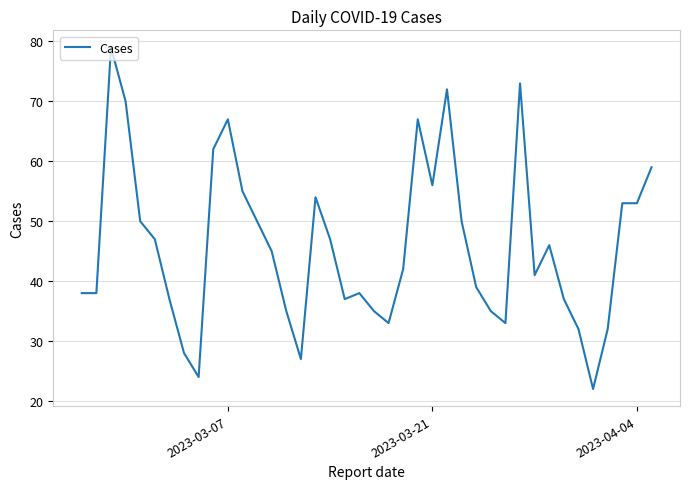

What is the difference between the maximum and minimum values?

57